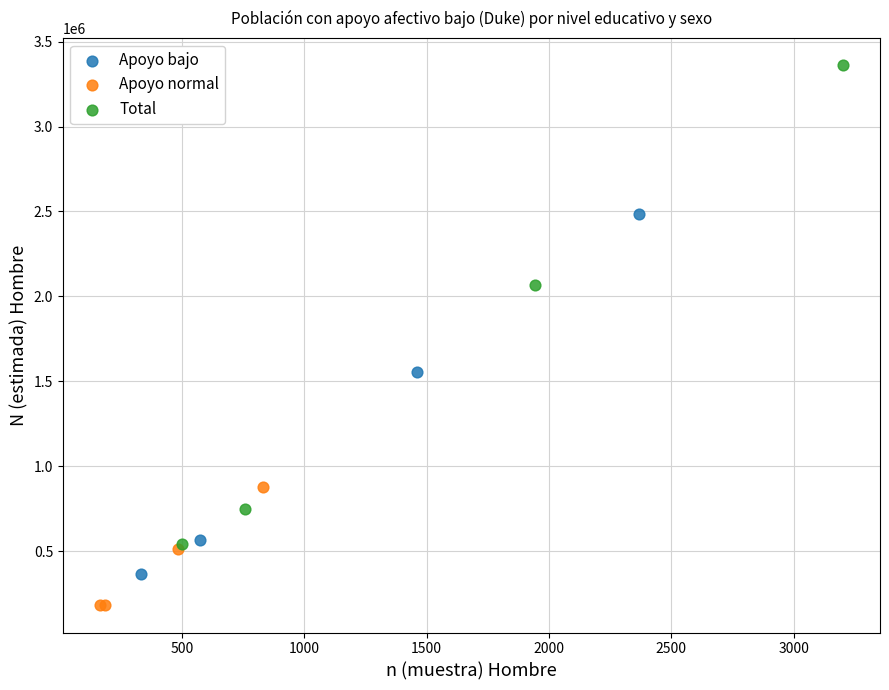

What are all the series names shown in the legend?

Apoyo bajo, Apoyo normal, Total